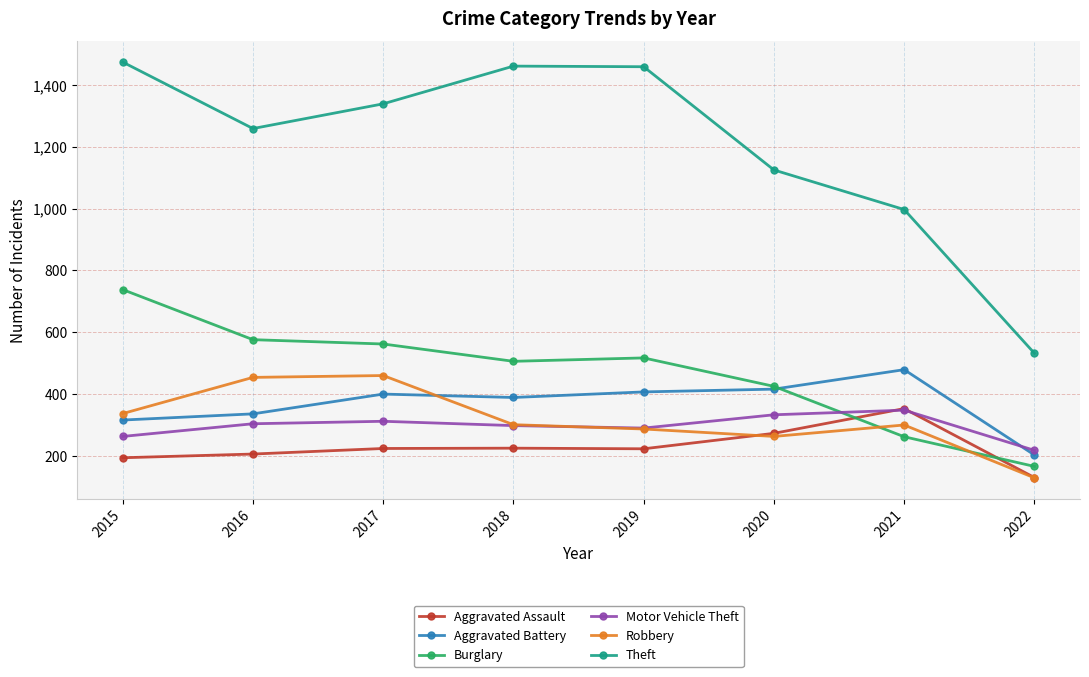

Which series has the largest total across all categories?

Theft